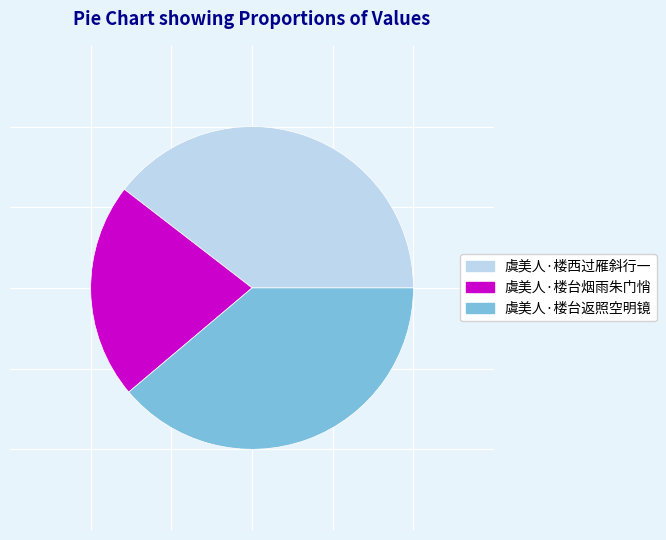

Is 虞美人·楼西过雁斜行一 the majority of the pie?

No